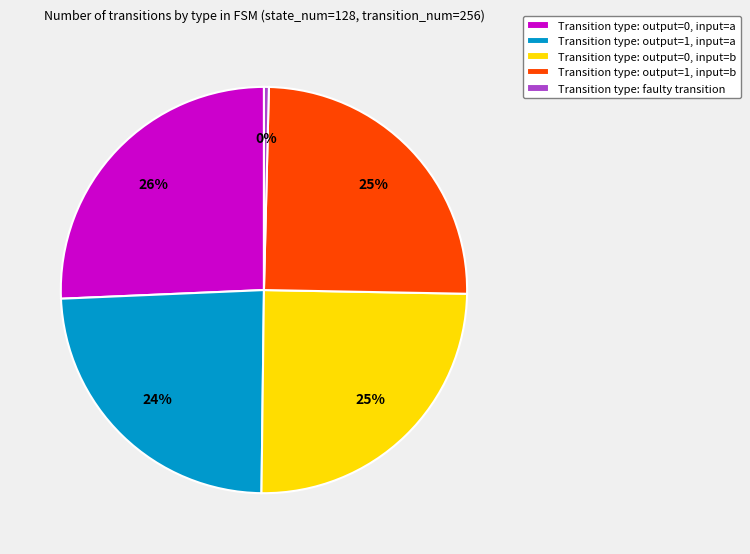

Do Transition type: output=0, input=b and Transition type: output=1, input=a together represent more than half of the pie?

No